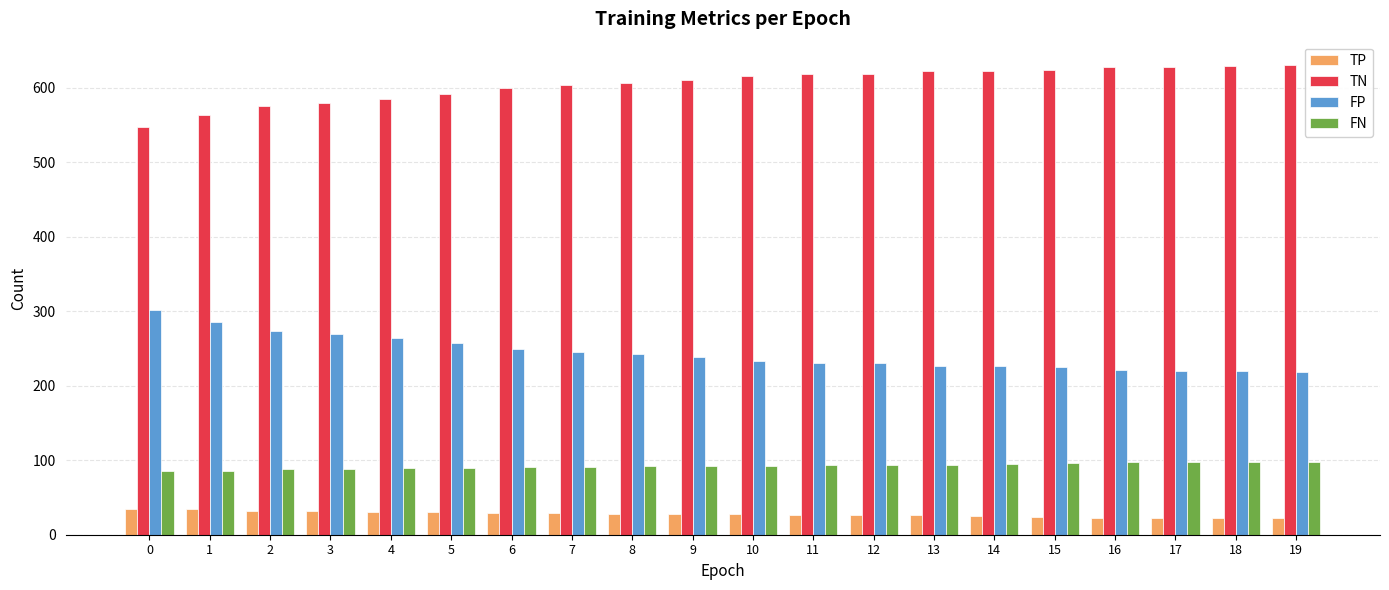

What is the value of the FP bar at the 13th from the left?

230